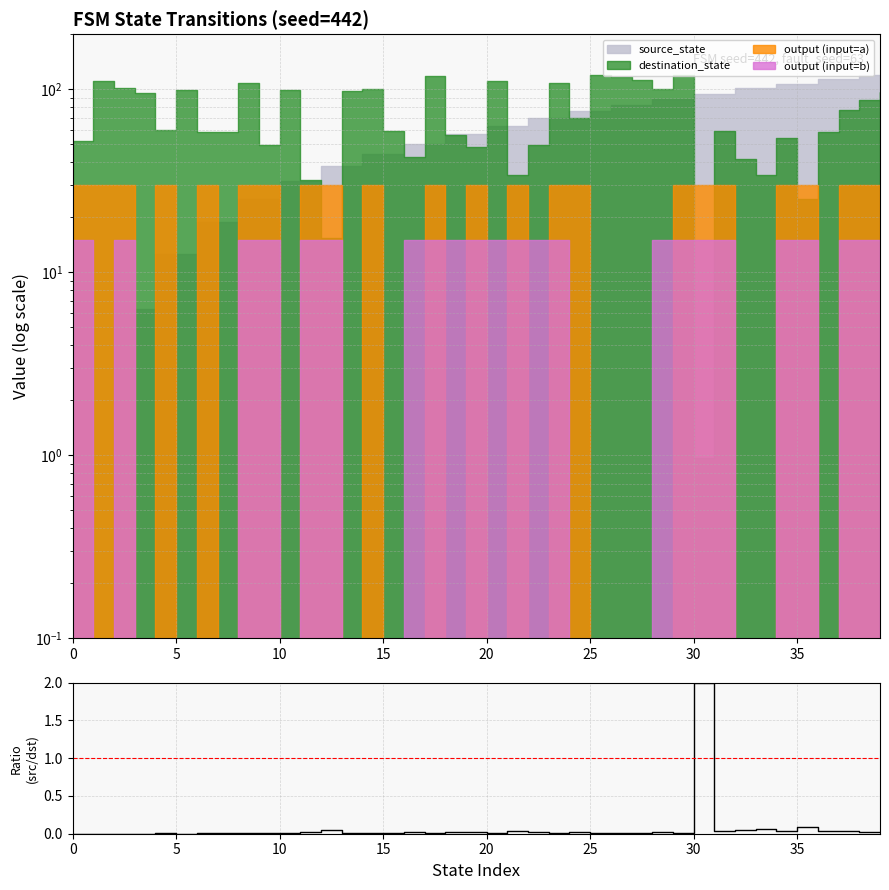

How many values are above zero?

38